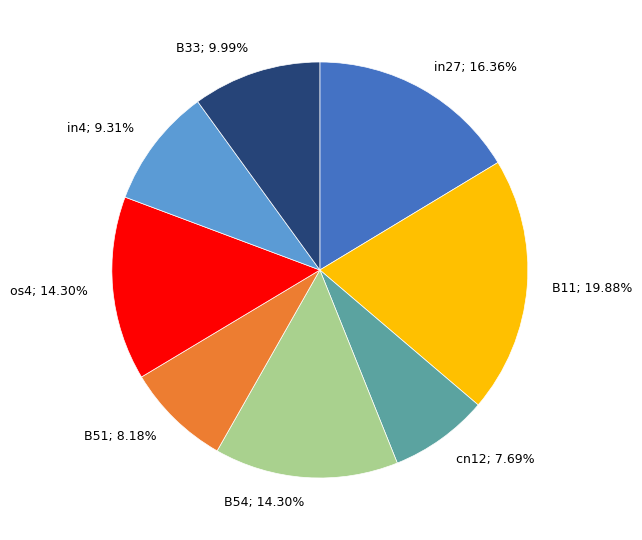

Which category has the biggest portion of the pie?

B11